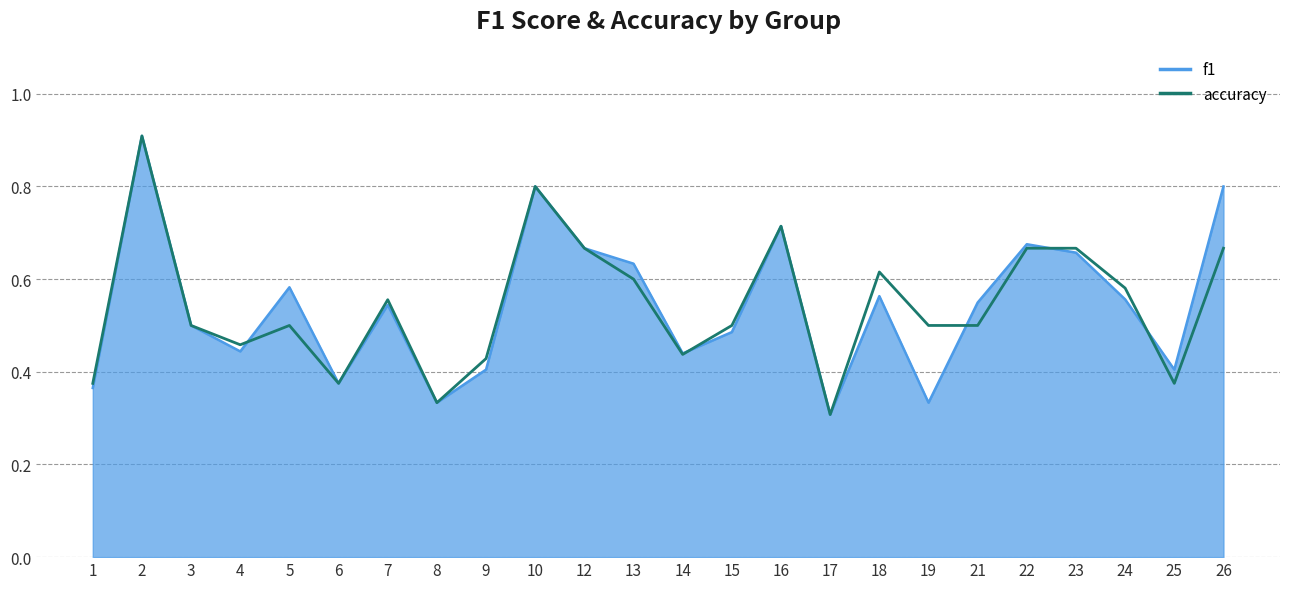

What is the value of the f1 point at the 5th from the left?

0.6